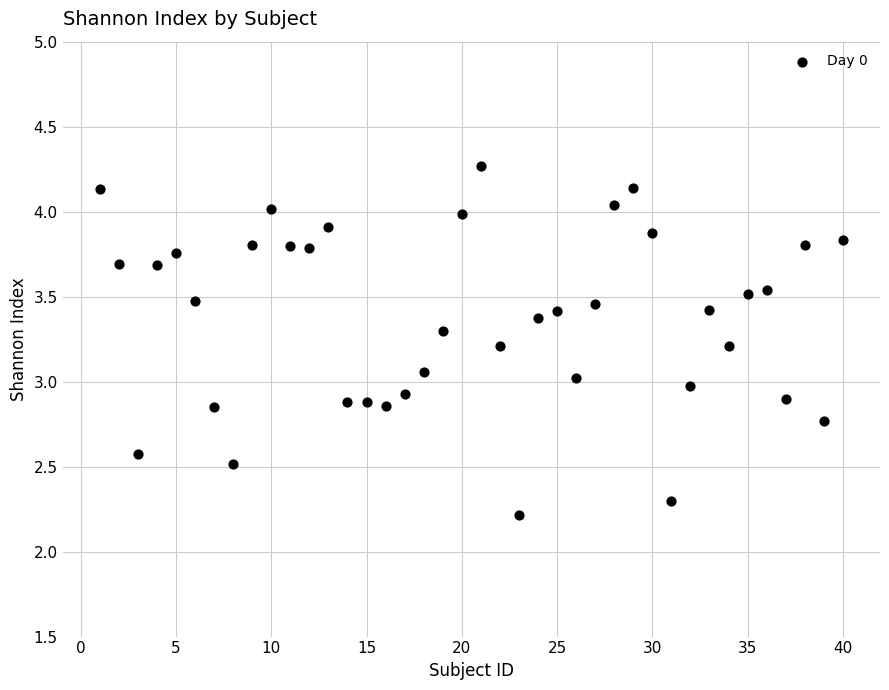

What is the range of X values (max minus min)?

39.0